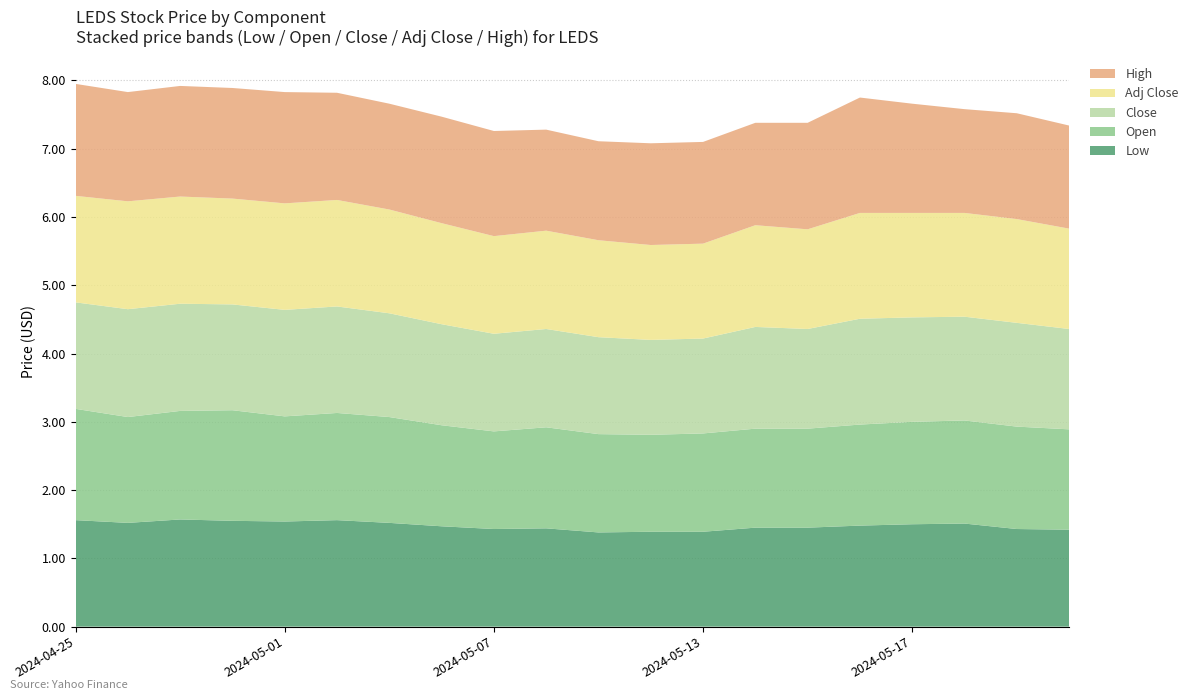

Reading left to right, what are all the values shown in this chart?

Low: 2024-04-25=1.6	2024-04-26=1.5	2024-04-29=1.6	2024-04-30=1.6	2024-05-01=1.5	2024-05-02=1.6	2024-05-03=1.5	2024-05-06=1.5	2024-05-07=1.4	2024-05-08=1.4	2024-05-09=1.4	2024-05-10=1.4	2024-05-13=1.4	2024-05-14=1.4	2024-05-15=1.4	2024-05-16=1.5	2024-05-17=1.5	2024-05-20=1.5	2024-05-21=1.4	2024-05-22=1.4
Open: 2024-04-25=1.6	2024-04-26=1.6	2024-04-29=1.6	2024-04-30=1.6	2024-05-01=1.5	2024-05-02=1.6	2024-05-03=1.6	2024-05-06=1.5	2024-05-07=1.4	2024-05-08=1.5	2024-05-09=1.4	2024-05-10=1.4	2024-05-13=1.4	2024-05-14=1.4	2024-05-15=1.4	2024-05-16=1.5	2024-05-17=1.5	2024-05-20=1.5	2024-05-21=1.5	2024-05-22=1.5
Close: 2024-04-25=1.6	2024-04-26=1.6	2024-04-29=1.6	2024-04-30=1.6	2024-05-01=1.6	2024-05-02=1.6	2024-05-03=1.5	2024-05-06=1.5	2024-05-07=1.4	2024-05-08=1.4	2024-05-09=1.4	2024-05-10=1.4	2024-05-13=1.4	2024-05-14=1.5	2024-05-15=1.5	2024-05-16=1.6	2024-05-17=1.5	2024-05-20=1.5	2024-05-21=1.5	2024-05-22=1.5
Adj Close: 2024-04-25=1.6	2024-04-26=1.6	2024-04-29=1.6	2024-04-30=1.6	2024-05-01=1.6	2024-05-02=1.6	2024-05-03=1.5	2024-05-06=1.5	2024-05-07=1.4	2024-05-08=1.4	2024-05-09=1.4	2024-05-10=1.4	2024-05-13=1.4	2024-05-14=1.5	2024-05-15=1.5	2024-05-16=1.6	2024-05-17=1.5	2024-05-20=1.5	2024-05-21=1.5	2024-05-22=1.5
High: 2024-04-25=1.6	2024-04-26=1.6	2024-04-29=1.6	2024-04-30=1.6	2024-05-01=1.6	2024-05-02=1.6	2024-05-03=1.6	2024-05-06=1.6	2024-05-07=1.5	2024-05-08=1.5	2024-05-09=1.4	2024-05-10=1.5	2024-05-13=1.5	2024-05-14=1.5	2024-05-15=1.6	2024-05-16=1.7	2024-05-17=1.6	2024-05-20=1.5	2024-05-21=1.6	2024-05-22=1.5